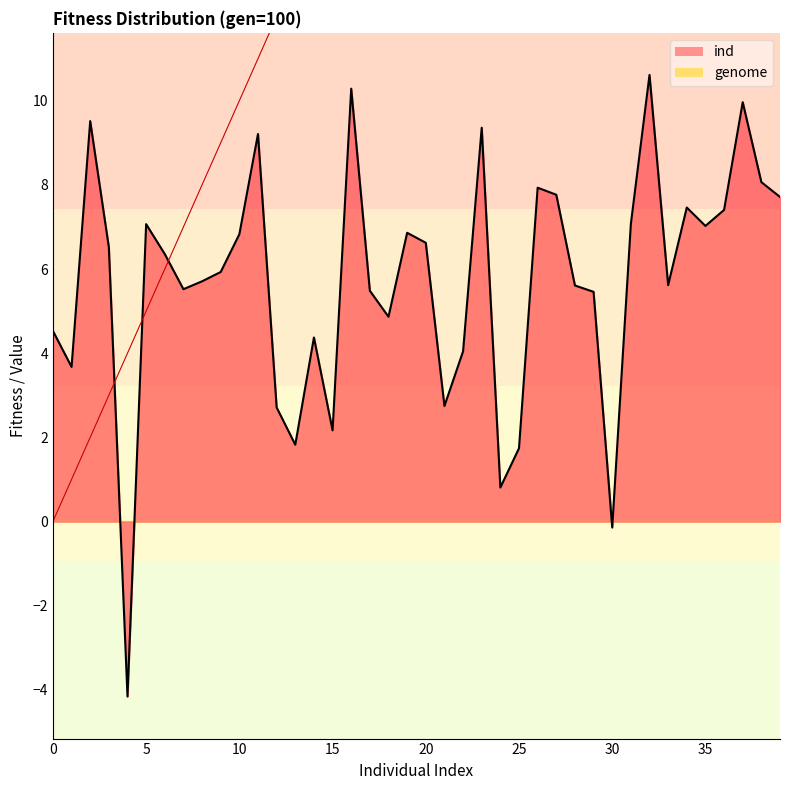

Count the number of values greater than 20.

19